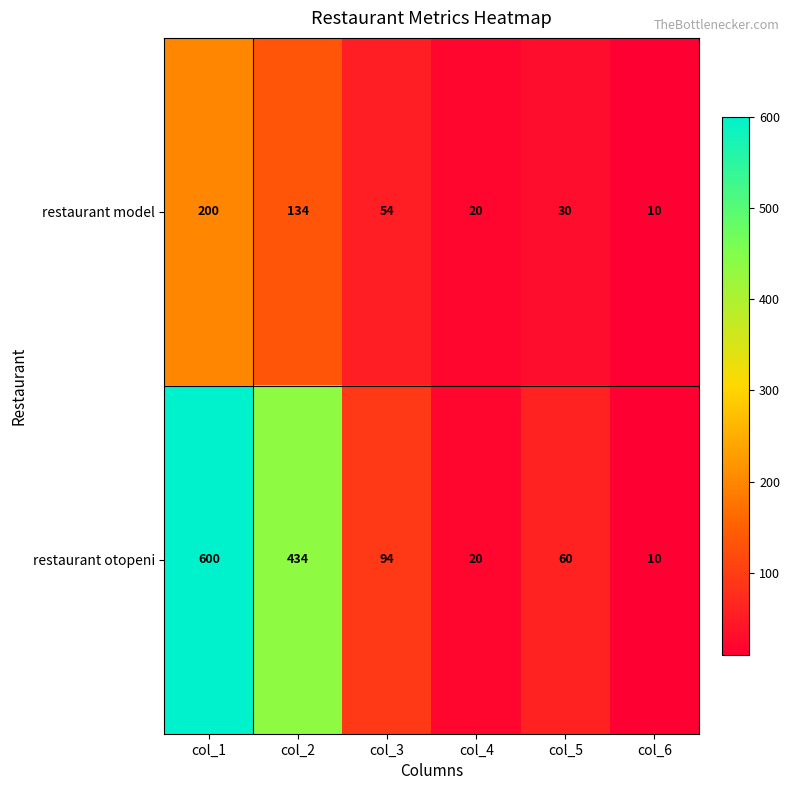

Where does the restaurant model series first go above 54?

col_1